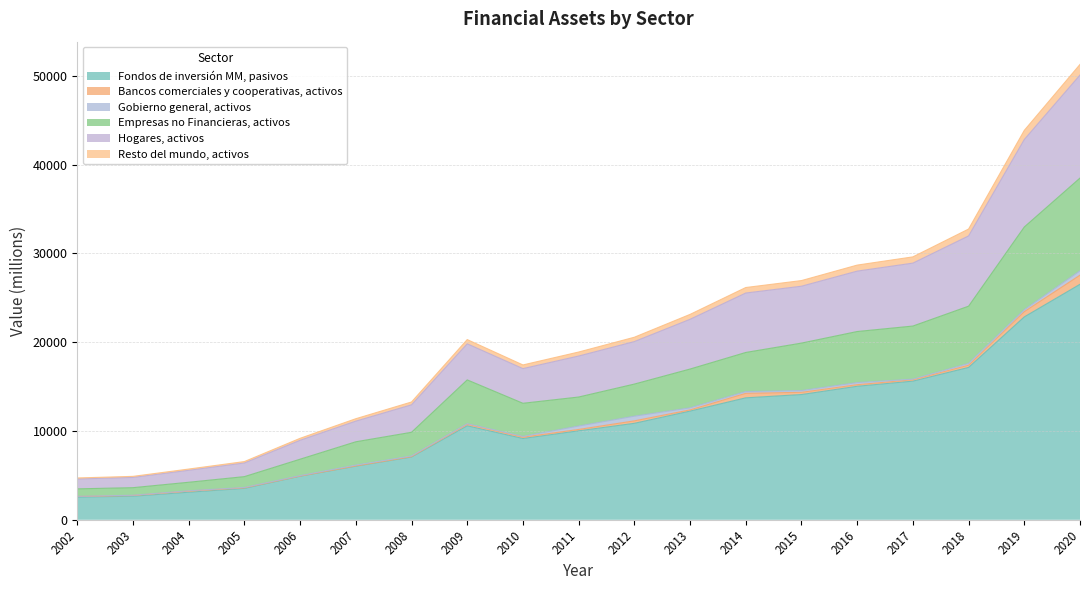

What is the value of the Resto del mundo, activos point at the 12th from the left?

23135